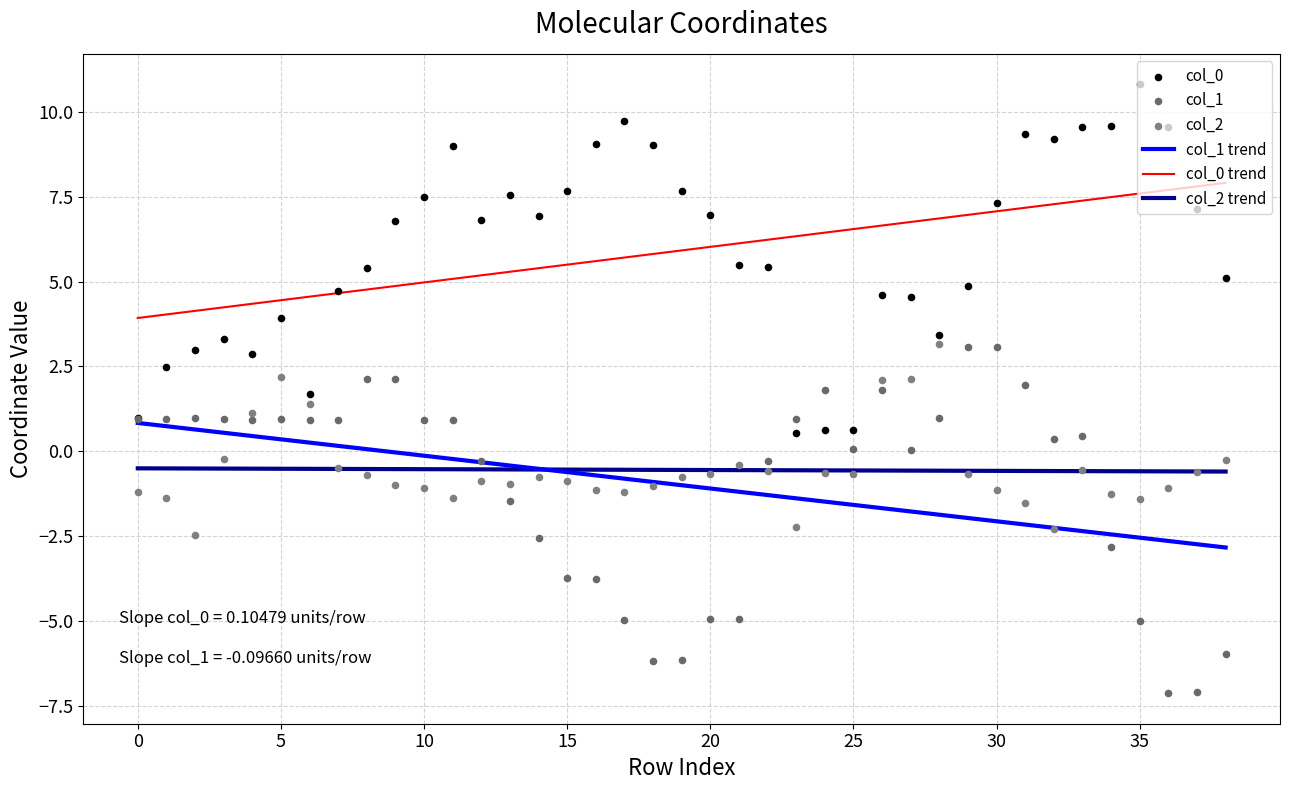

What are all the series names shown in the legend?

col_1 trend, col_0 trend, col_2 trend, col_0, col_1, col_2